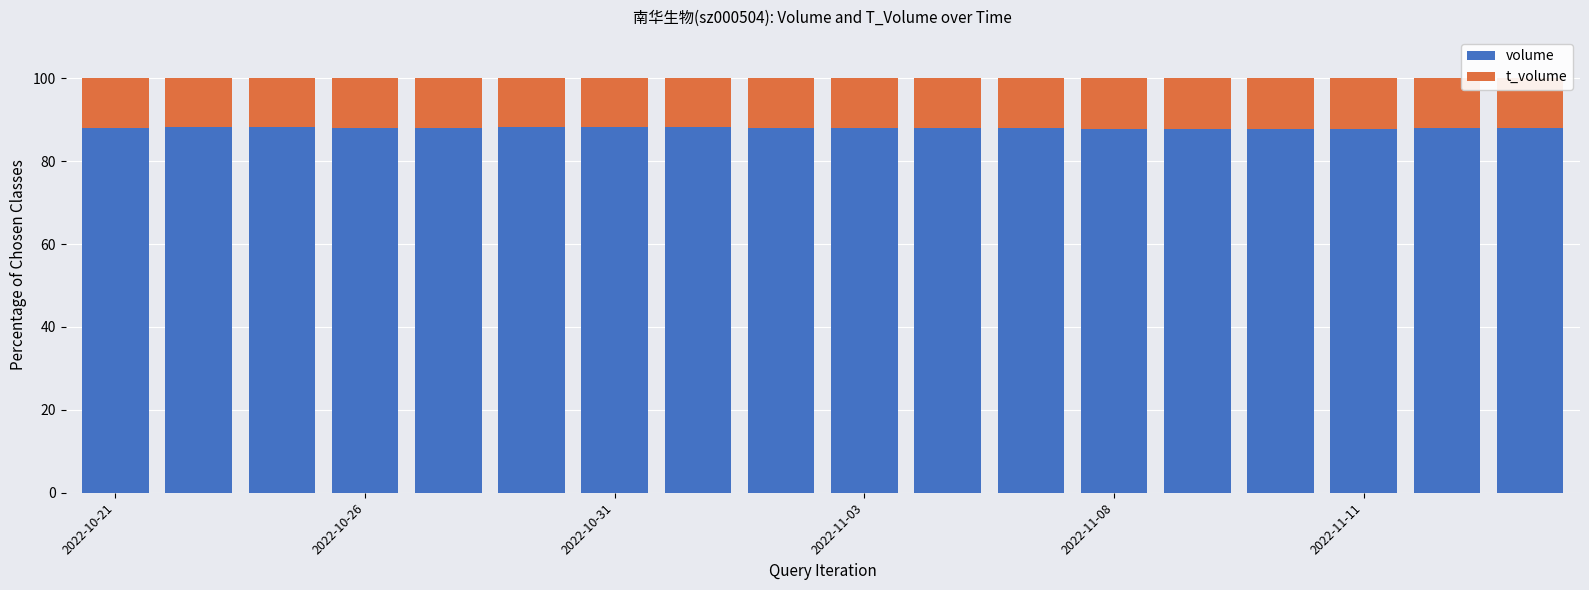

What is the highest value of the volume series?

88.4